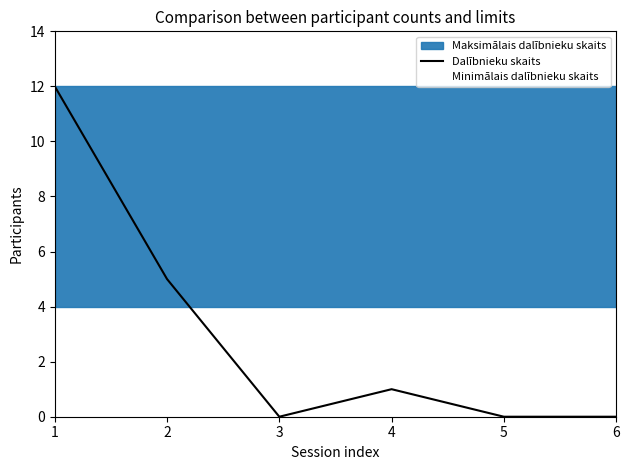

True or false: Dalībnieku skaits has a value of 0 at 5.

True